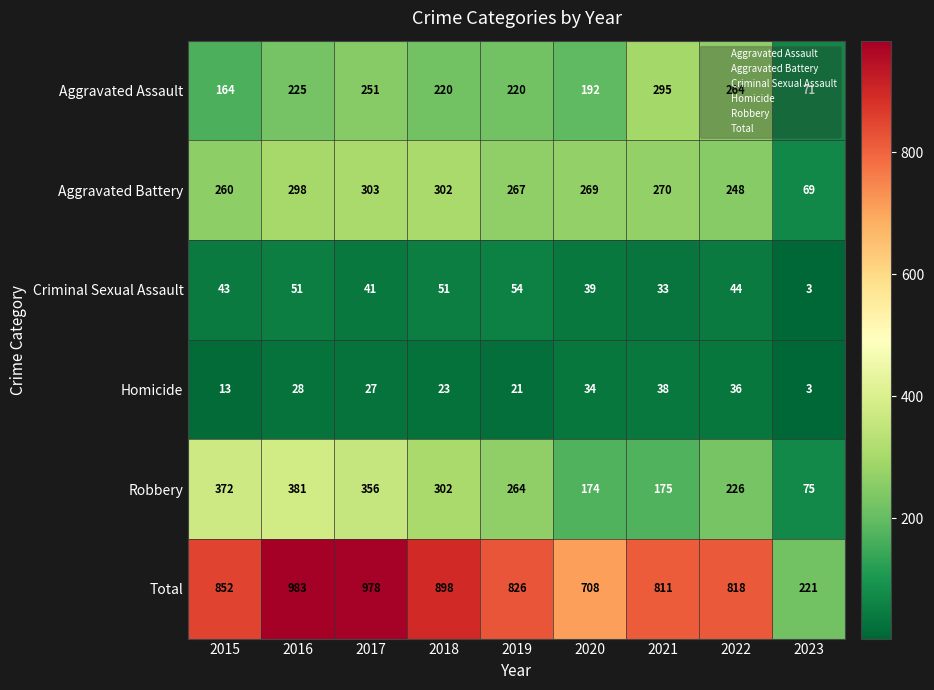

Read the Aggravated Battery value at 2023, to the nearest 5.

70